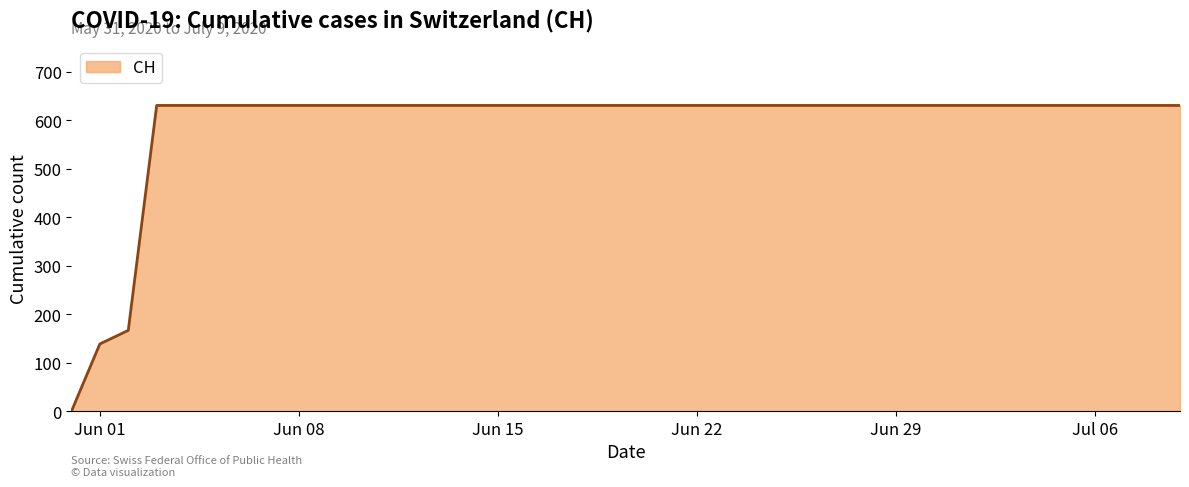

What is the greatest value displayed?

631